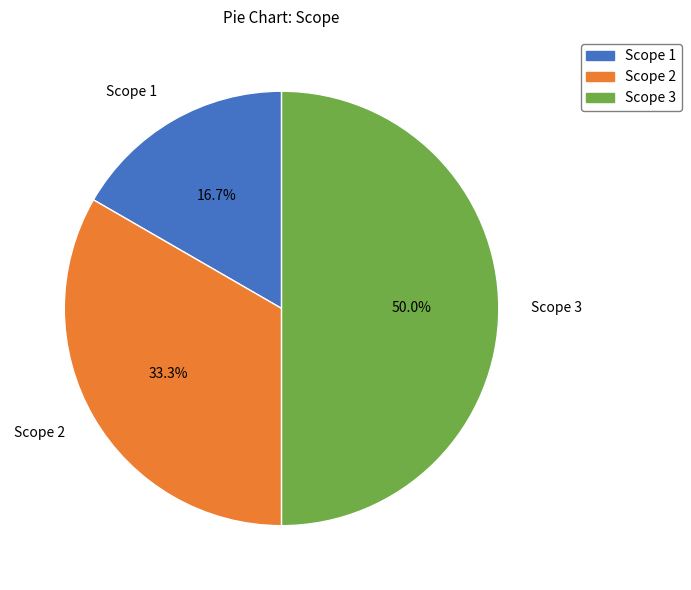

To the nearest percent, what is the difference between the largest and smallest slice percentages?

33%